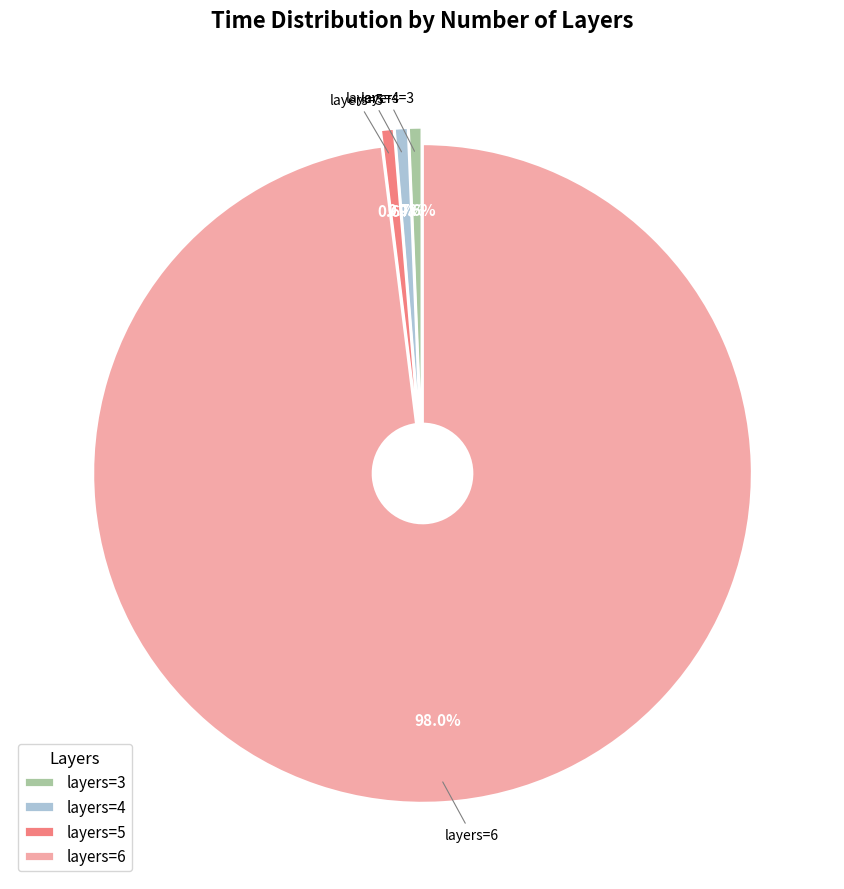

Which slice is the largest?

layers=6